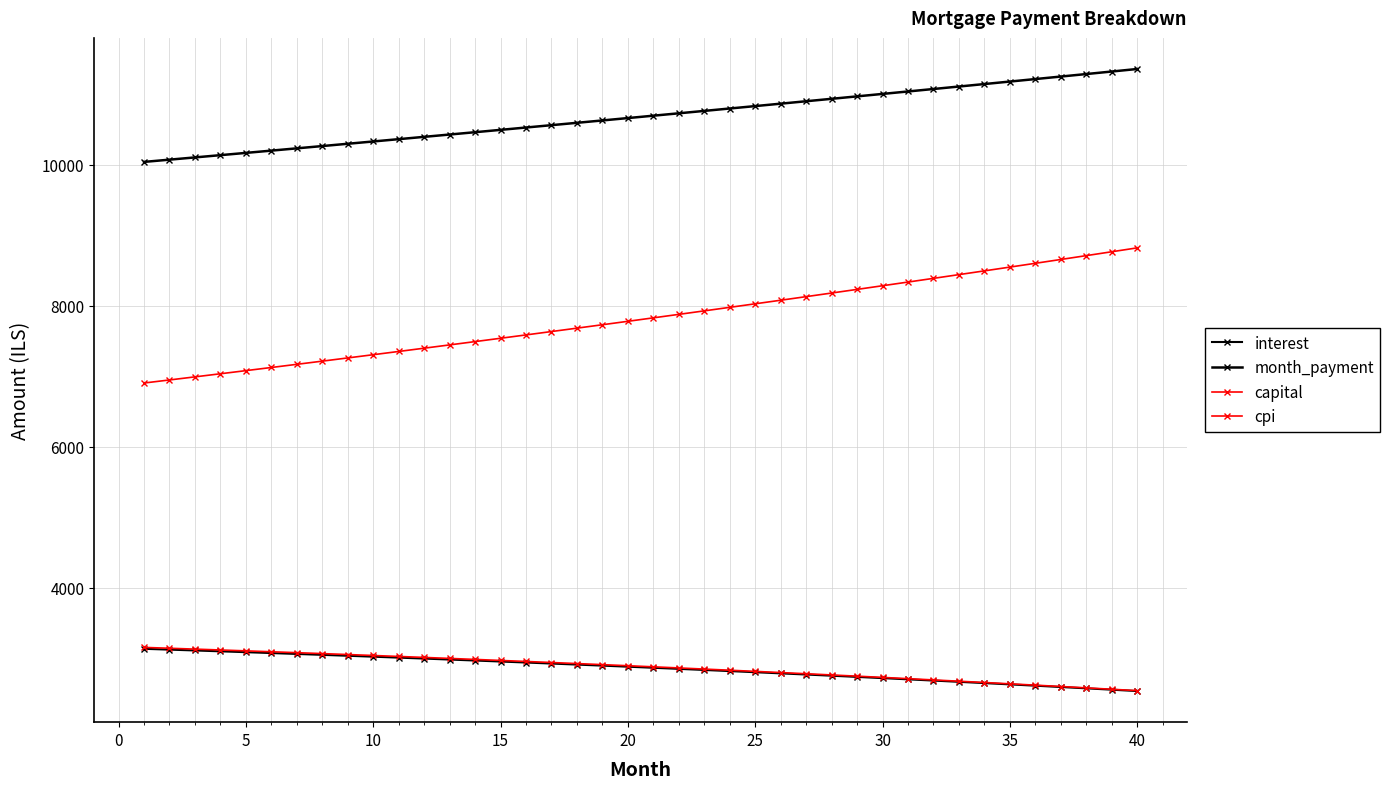

How many data points does each series have?

40